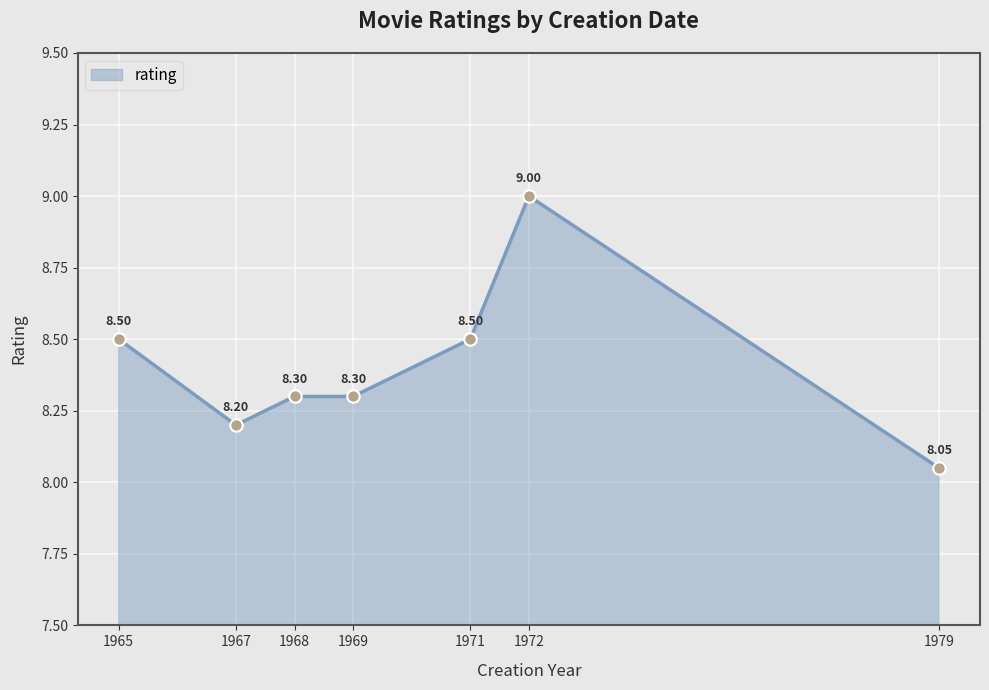

What is the change in value from 1965 to 1967?

-0.3